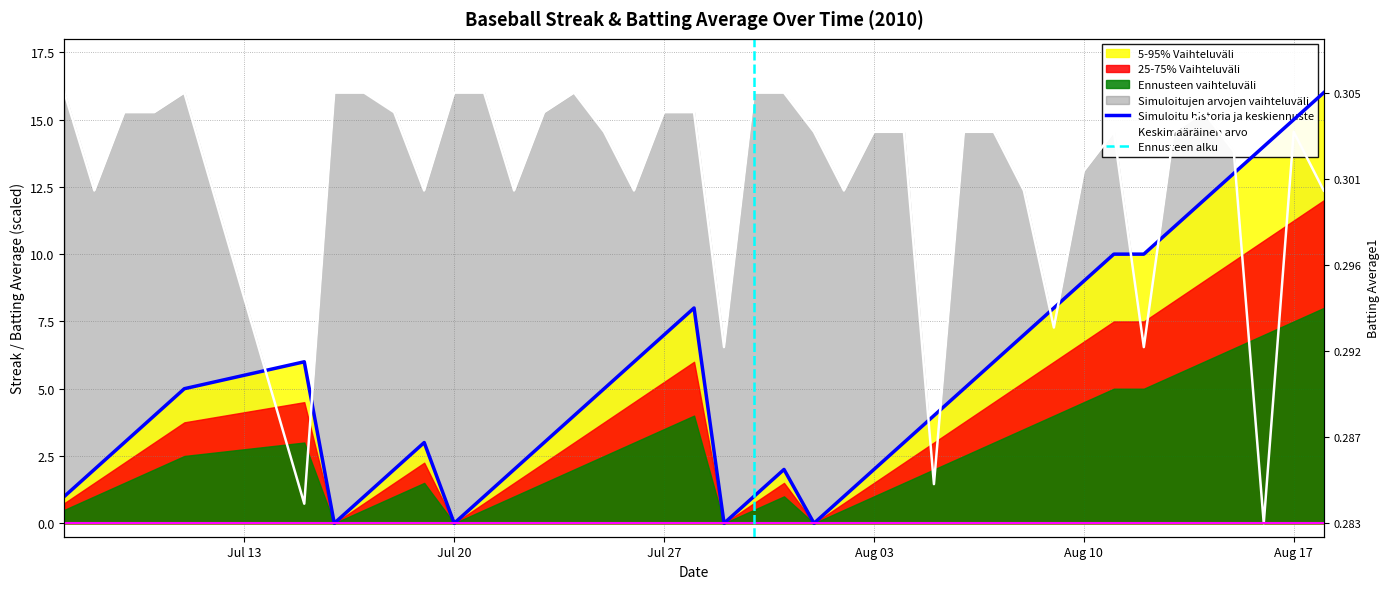

Rank the series by their average value, from lowest to highest.

Streak, Batting Average1